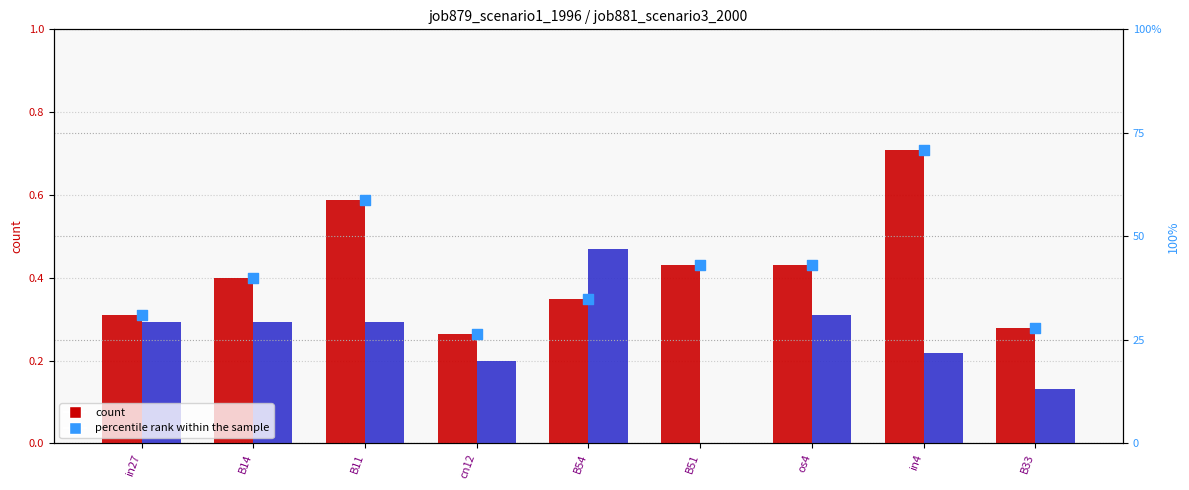

Which series has the largest total across all categories?

percentile rank within the sample